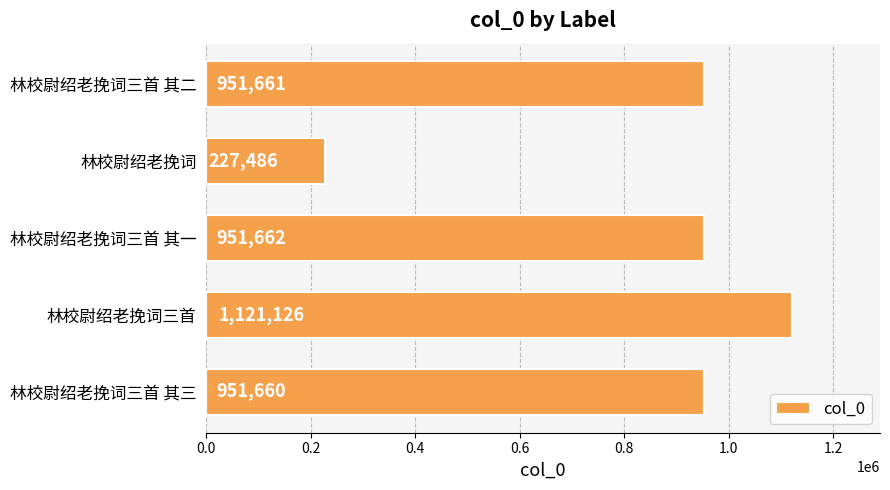

What is the change in value from 林校尉绍老挽词三首 其三 to 林校尉绍老挽词?

-724174